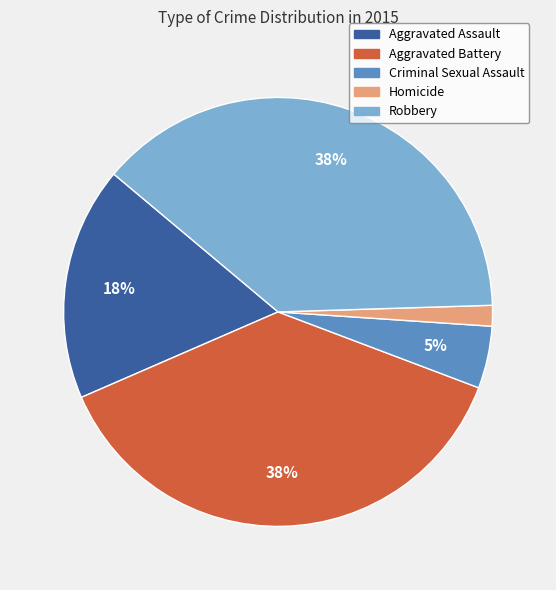

To the nearest percent, what percentage of the pie is Robbery?

38%